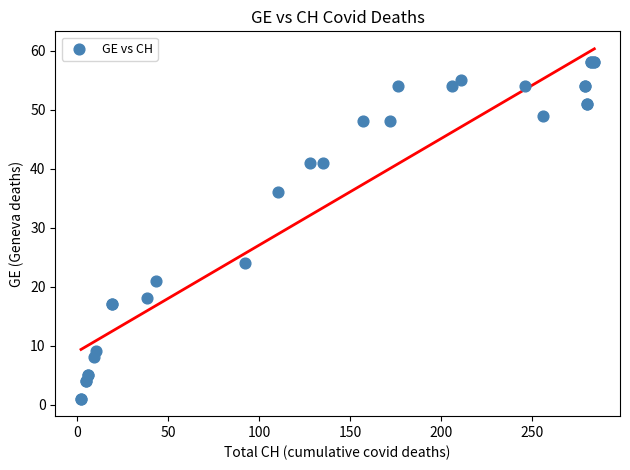

What Y value in the scatter plot is closest to 29?

24